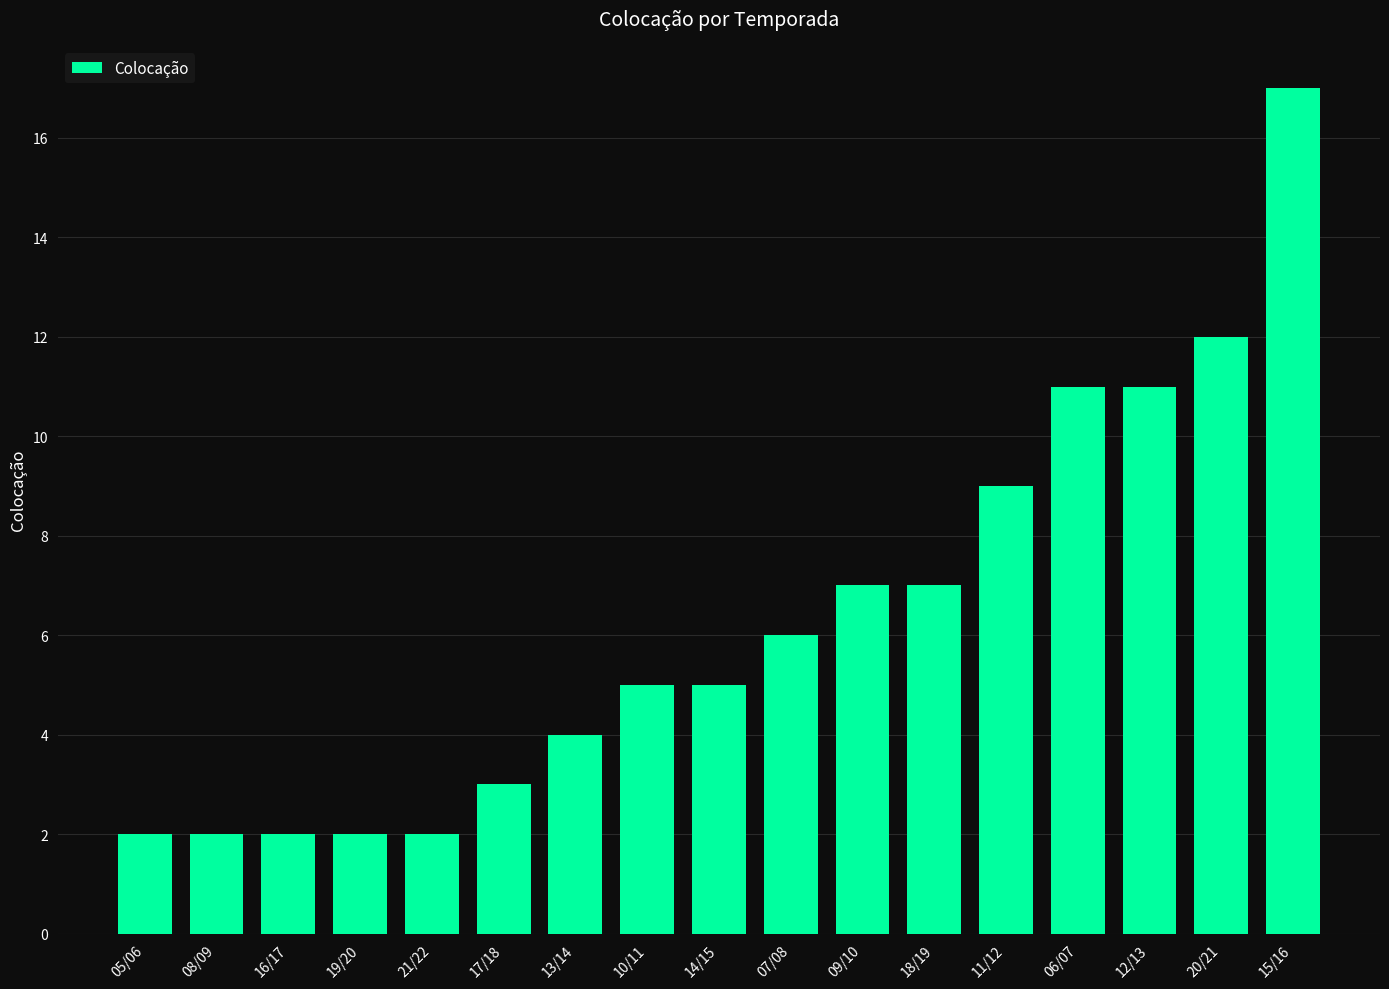

How many series are shown in this chart?

1